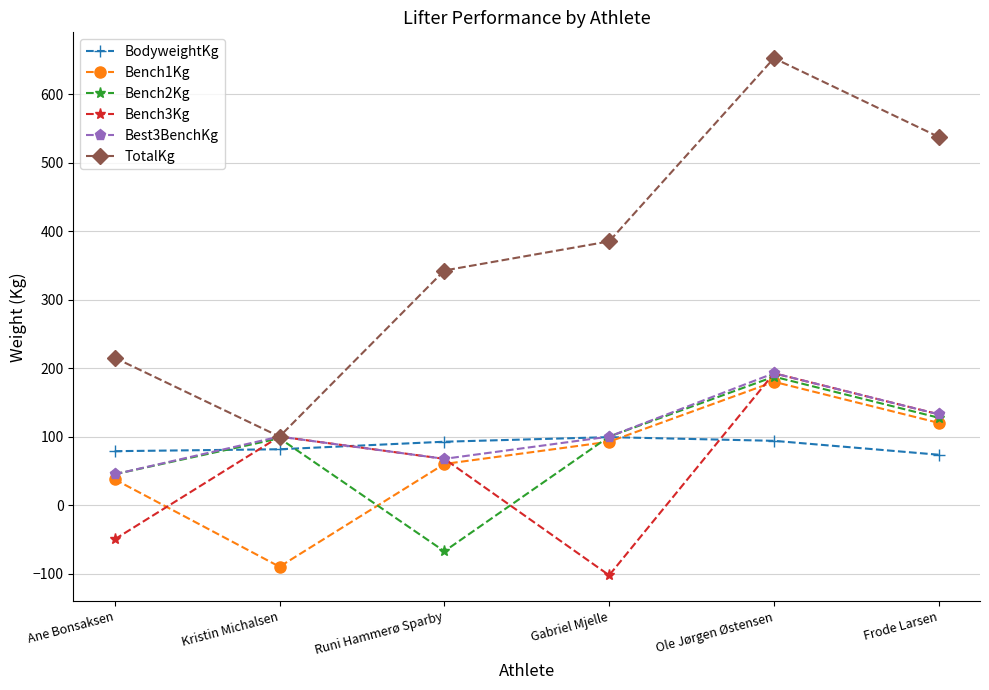

What is the value of the TotalKg point at the 2nd from the left?

100.0